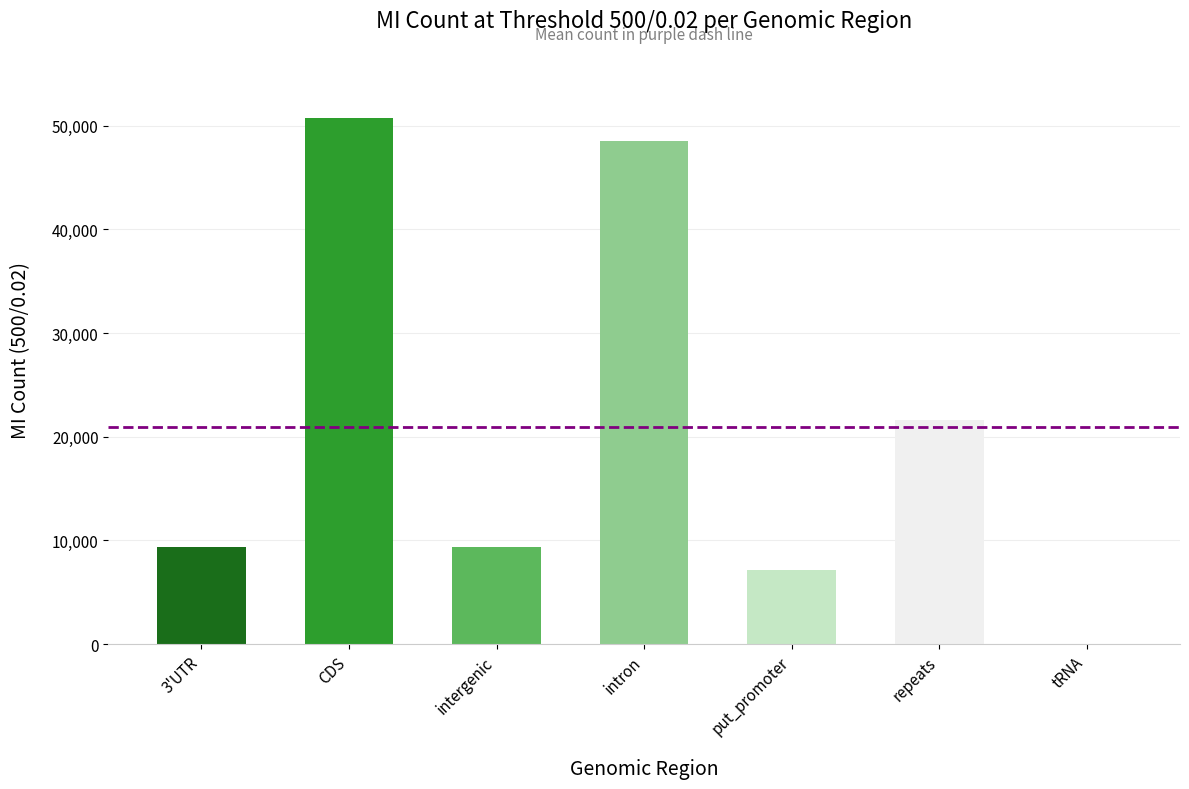

Between tRNA and intron, which is larger?

intron